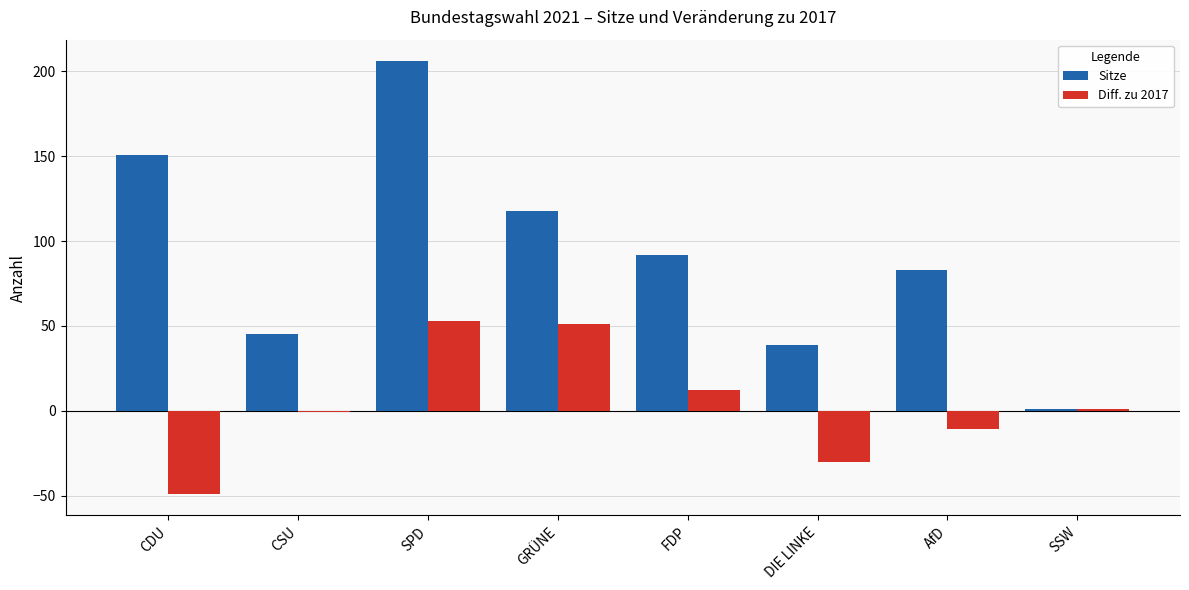

Between SPD and GRÜNE, which series saw the biggest shift?

Sitze